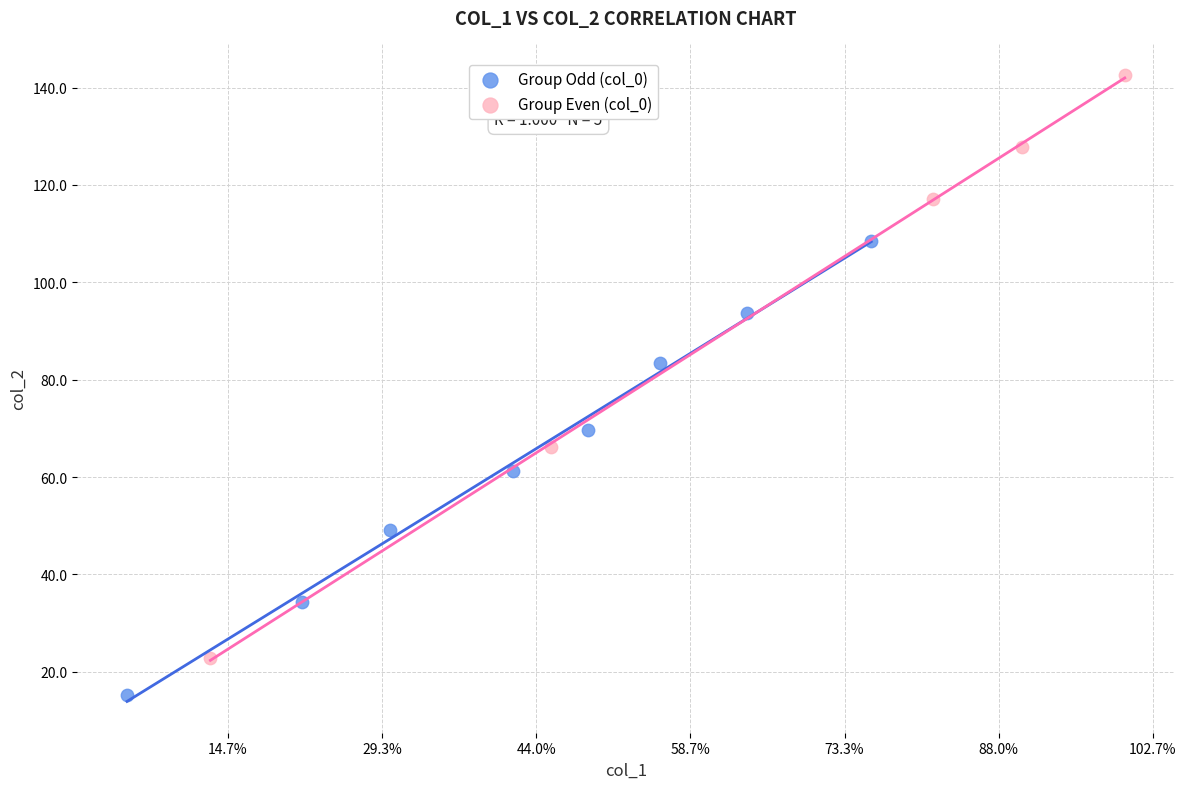

Which series has the largest Y range (max minus min)?

Group Even (col_0)